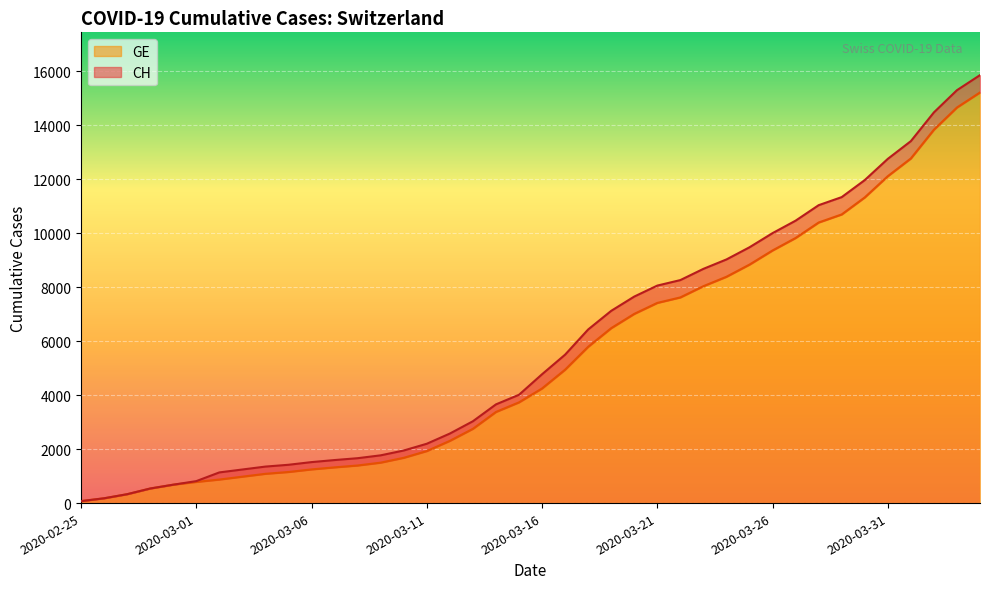

Rank the series at 2020-03-12 from lowest to highest value.

GE, CH